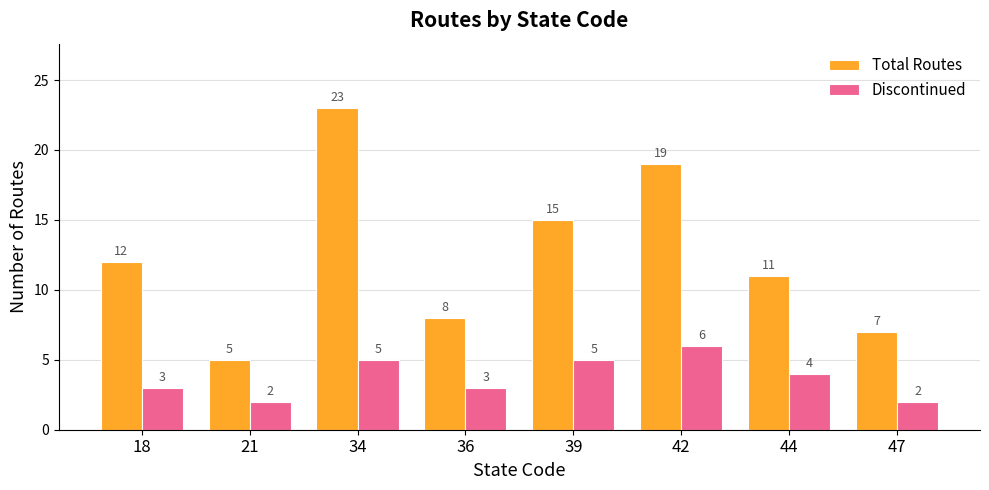

What is the spread (max minus min) of values at 39?

10